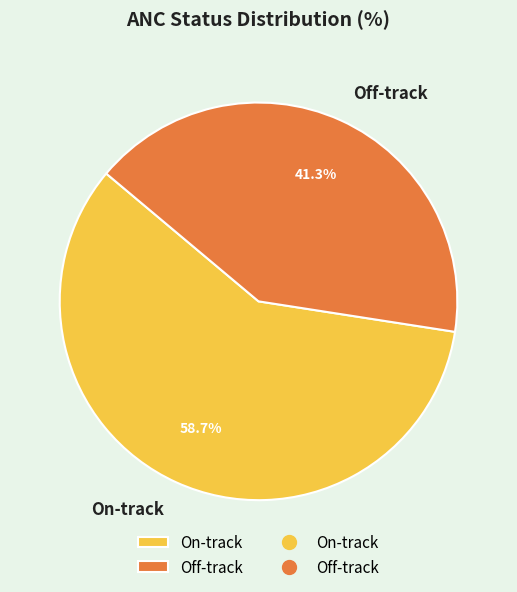

What is the largest slice in the pie chart?

On-track